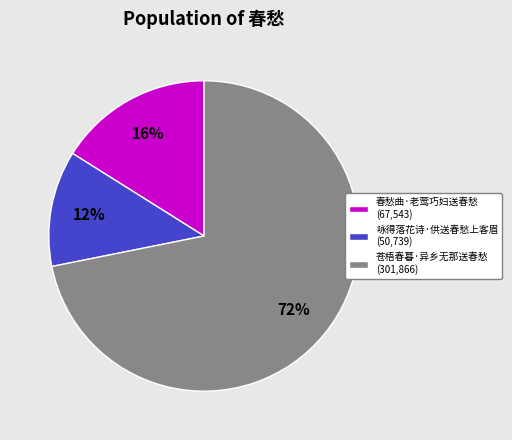

What is the largest slice in the pie chart?

苍梧春暮·异乡无那送春愁